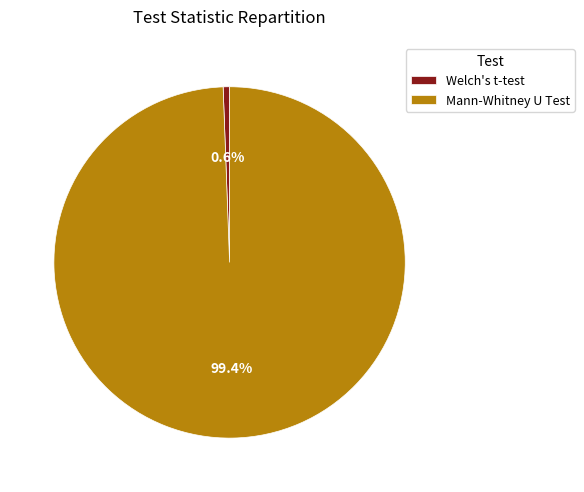

Is there any slice that represents more than half of the pie?

Yes